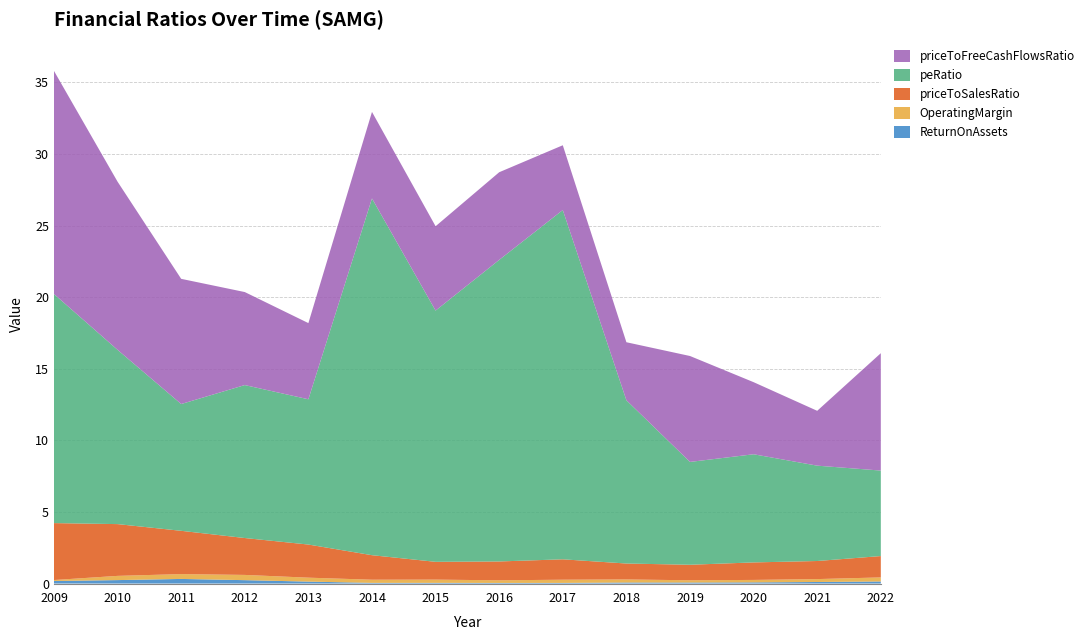

Reading right to left, list all the values displayed in this chart.

ReturnOnAssets: 2022=0.1	2021=0.1	2020=0.1	2019=0.1	2018=0.1	2017=0.0	2016=0.0	2015=0.0	2014=0.0	2013=0.1	2012=0.2	2011=0.3	2010=0.2	2009=0.2
OperatingMargin: 2022=0.3	2021=0.2	2020=0.2	2019=0.2	2018=0.2	2017=0.2	2016=0.2	2015=0.2	2014=0.2	2013=0.3	2012=0.4	2011=0.3	2010=0.3	2009=0.1
priceToSalesRatio: 2022=1.5	2021=1.3	2020=1.2	2019=1.1	2018=1.1	2017=1.4	2016=1.3	2015=1.2	2014=1.7	2013=2.3	2012=2.6	2011=3.0	2010=3.6	2009=4.0
peRatio: 2022=6.0	2021=6.7	2020=7.6	2019=7.2	2018=11.4	2017=24.4	2016=21.1	2015=17.5	2014=24.9	2013=10.1	2012=10.7	2011=8.9	2010=12.2	2009=16.0
priceToFreeCashFlowsRatio: 2022=8.2	2021=3.8	2020=5.0	2019=7.4	2018=4.1	2017=4.5	2016=6.1	2015=5.9	2014=6.0	2013=5.3	2012=6.5	2011=8.7	2010=11.7	2009=15.6